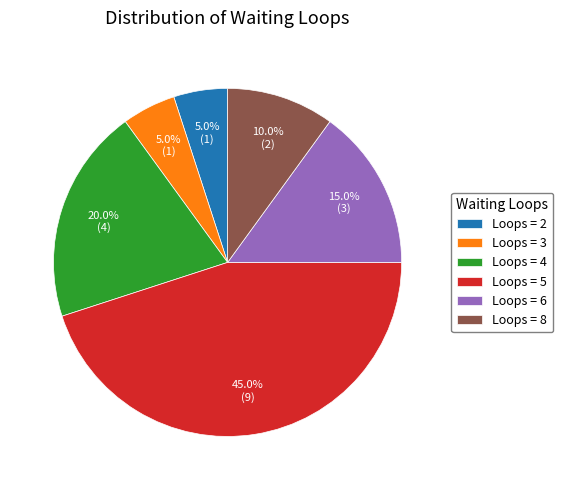

Does Loops = 4 account for over 50% of the chart?

No